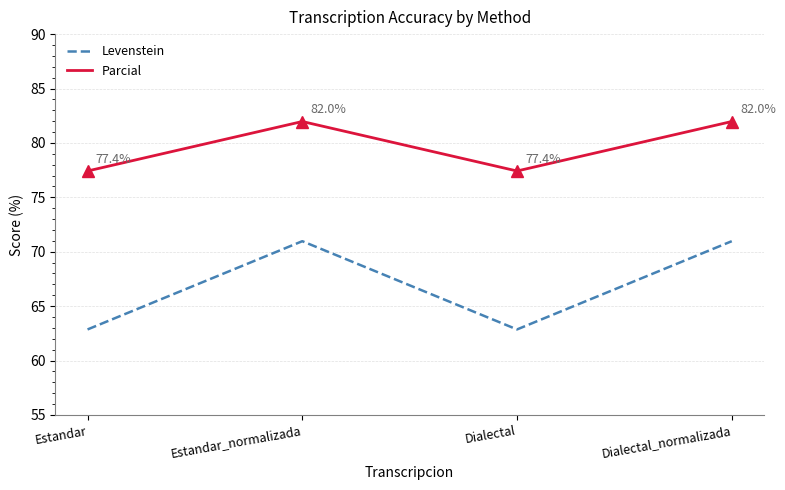

Rank the series by their average value, from lowest to highest.

Levenstein, Parcial